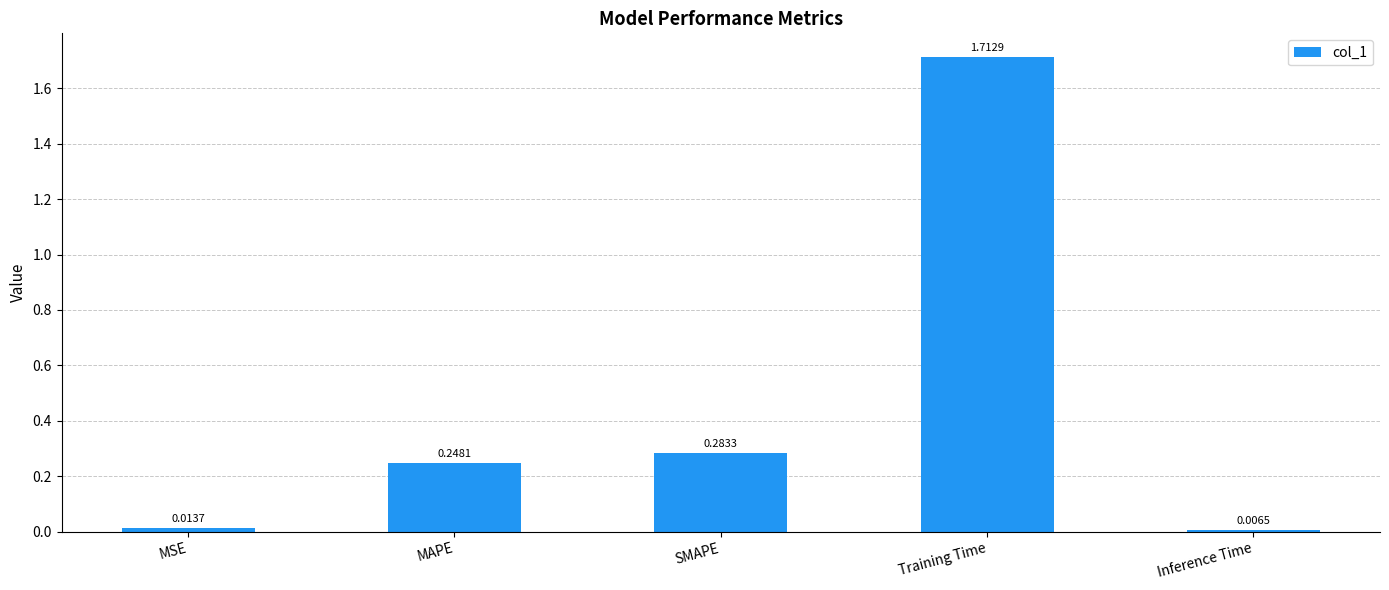

Rank the categories by value from lowest to highest.

Inference Time, MSE, MAPE, SMAPE, Training Time